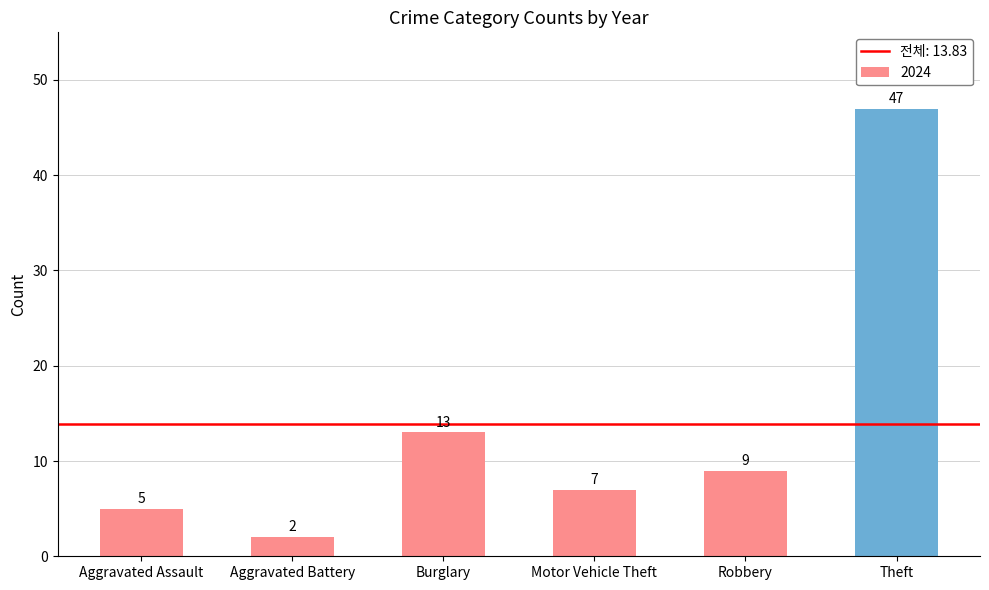

Approximately how many times larger is the value at Robbery compared to Burglary?

0.7